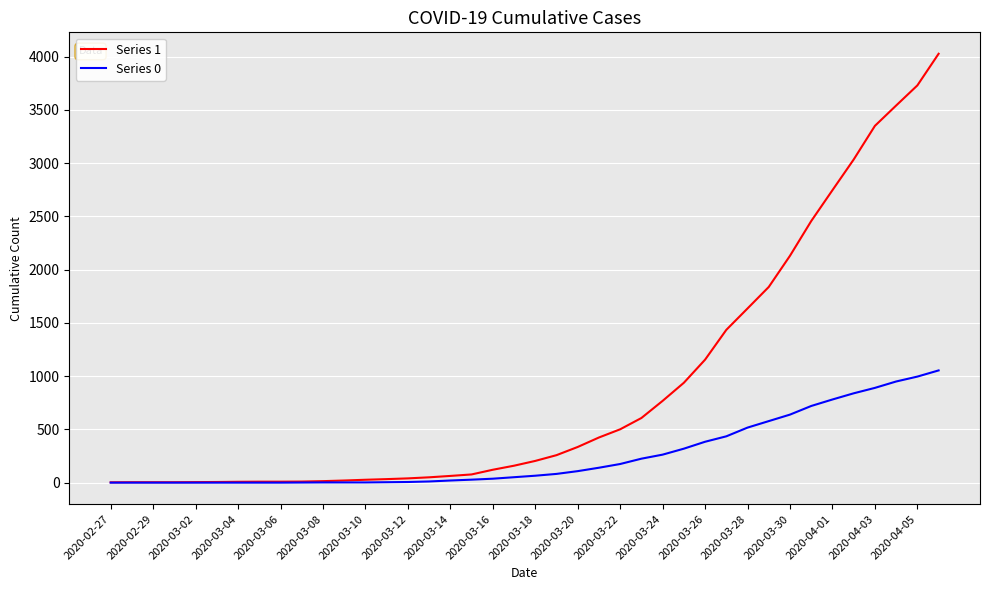

Rank the series by their average value, from lowest to highest.

Series 0, Series 1